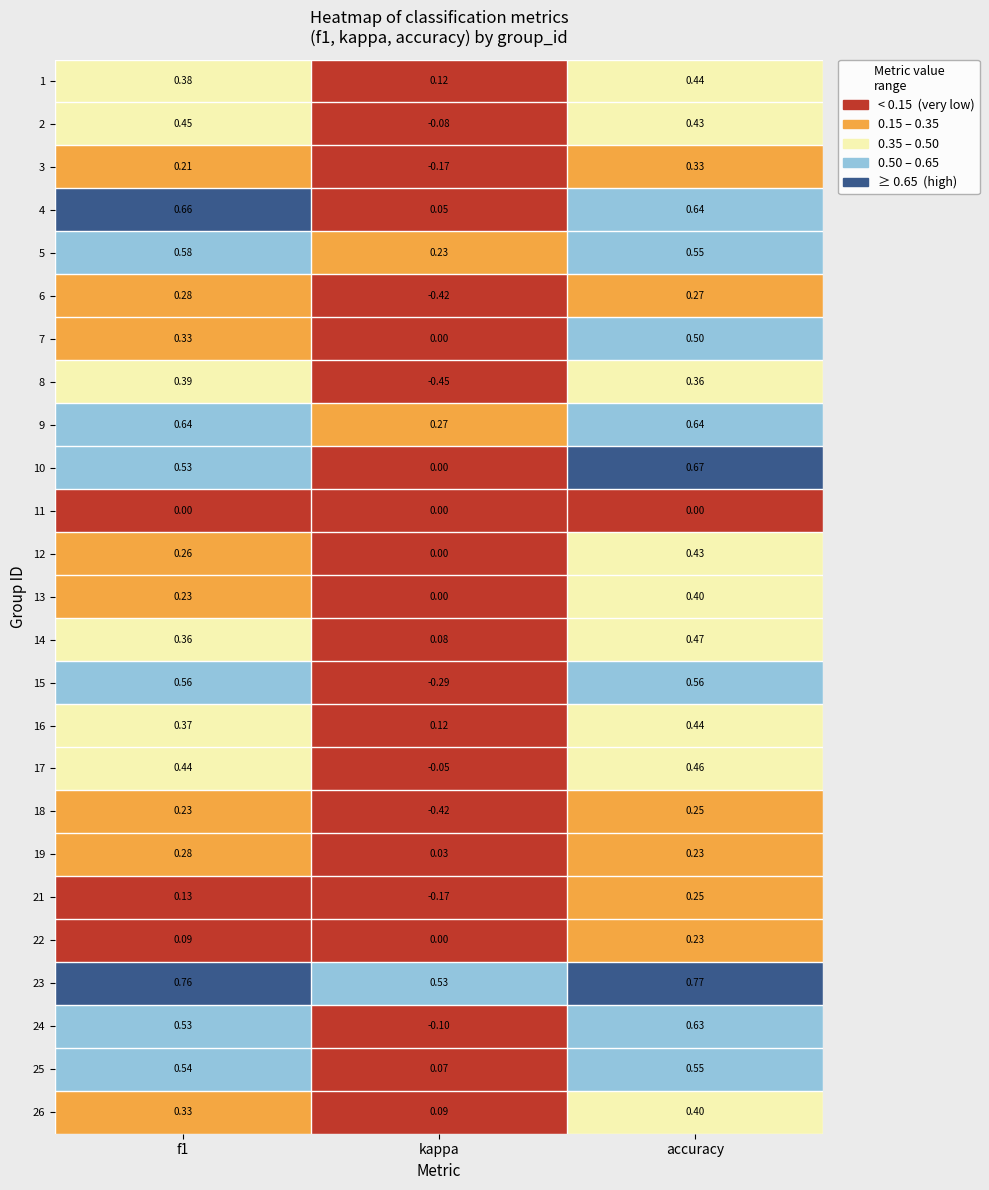

Is the value of 2 at 0 greater than the value of 14 at 1?

Yes